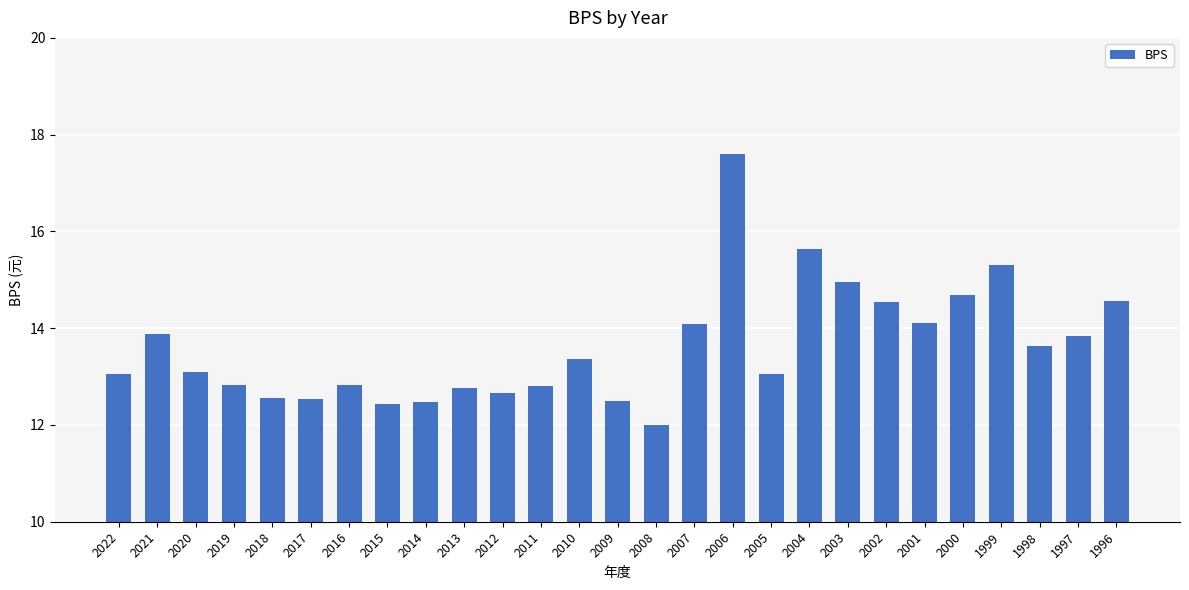

What is the value of the 16th bar from the left?

14.1